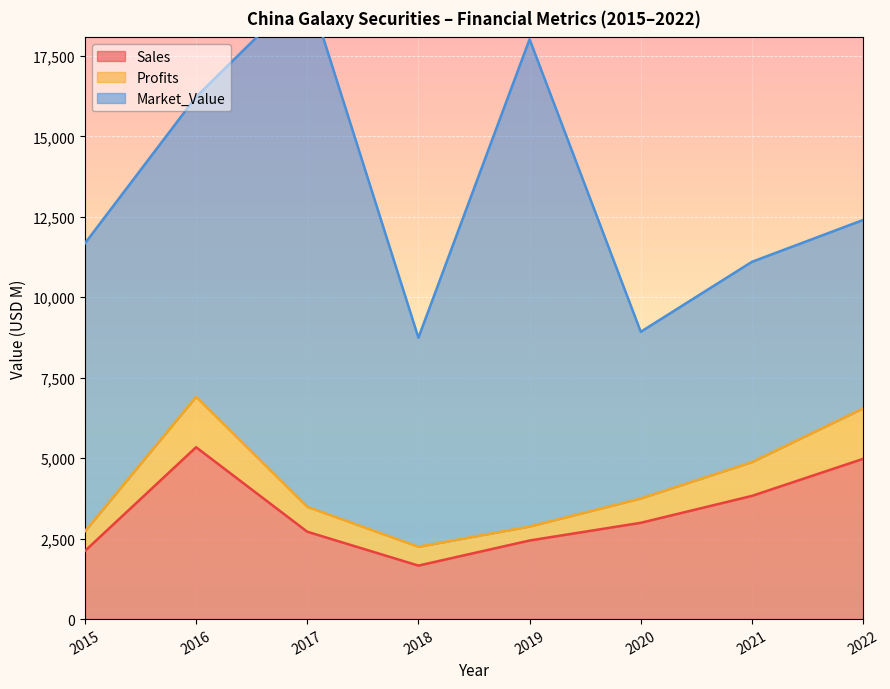

Reading right to left, transcribe all the data shown in this chart.

Sales: 4979.0	3828.0	2992.0	2442.0	1662.0	2715.0	5340.0	2117.0
Profits: 1568.7	1050.0	757.0	435.0	585.0	774.4	1567.7	612.1
Market_Value: 5853.0	6223.0	5178.0	15139.0	6496.0	16137.0	9320.0	8945.0